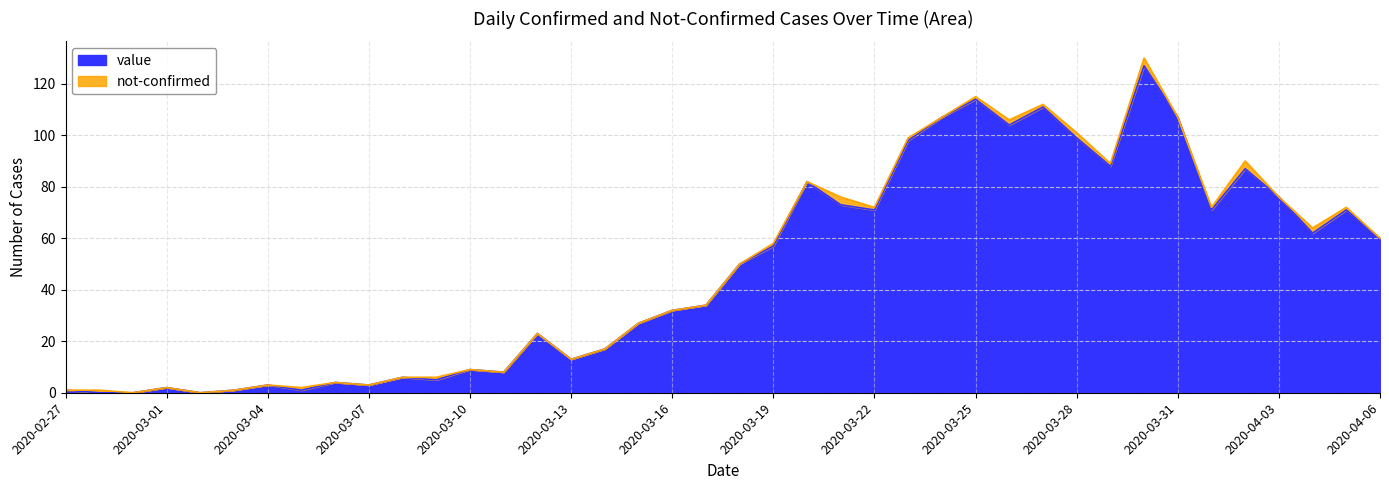

How many data points does each series have?

40